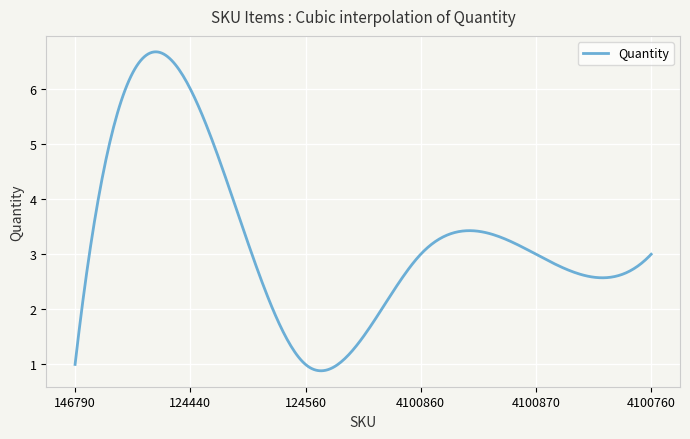

What is the greatest value displayed?

6.7